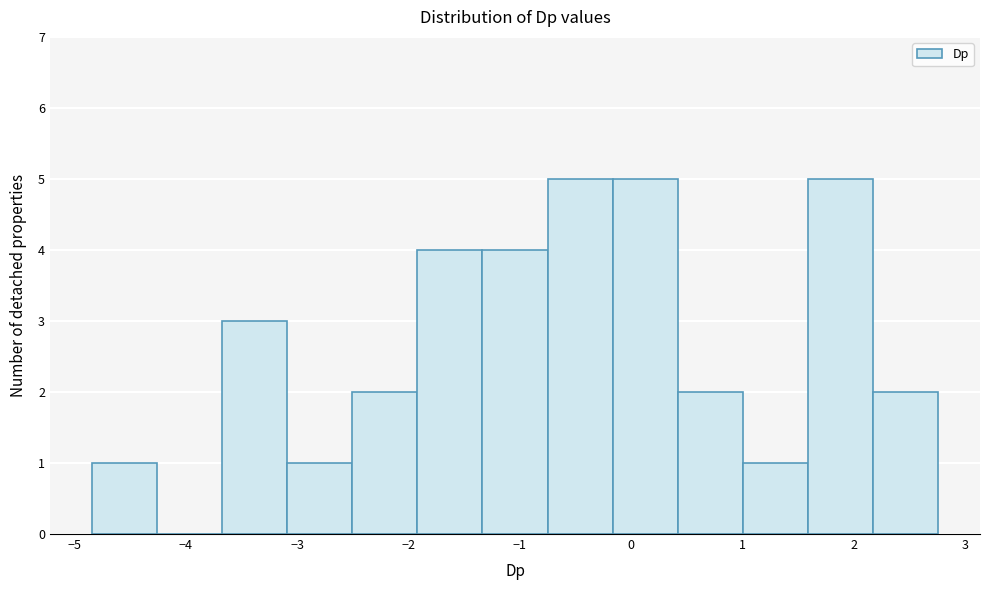

What is the height of the bar covering 0.4 to 1.0 on the x-axis? Neither the bar edges nor the heights are printed on the chart, so give them approximately, as read against the axes.

2